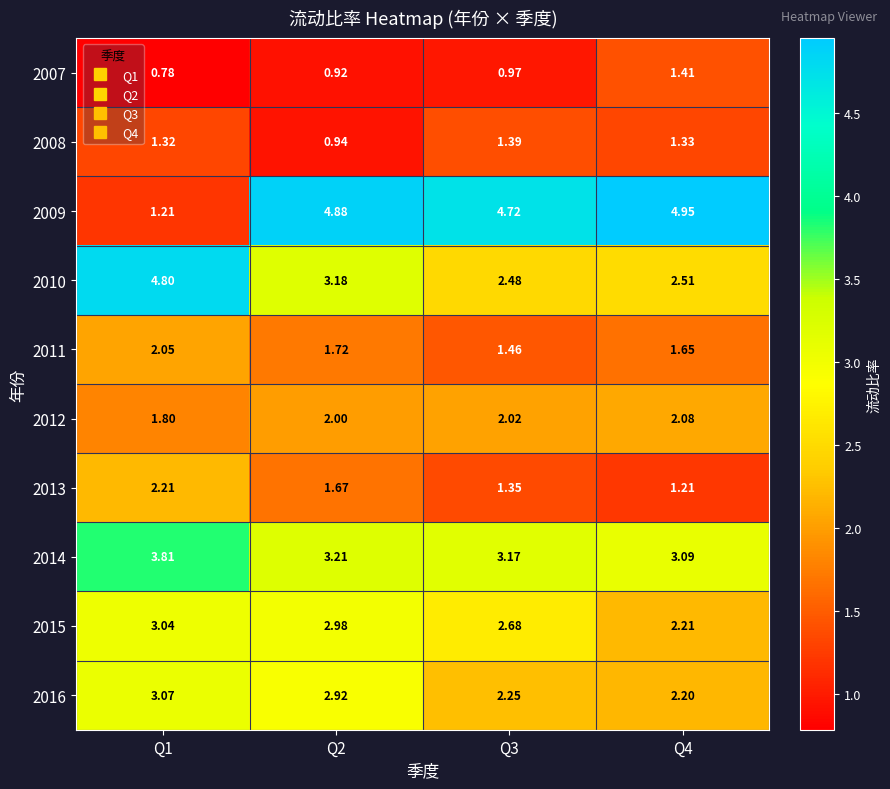

Count the number of categories in the chart.

4